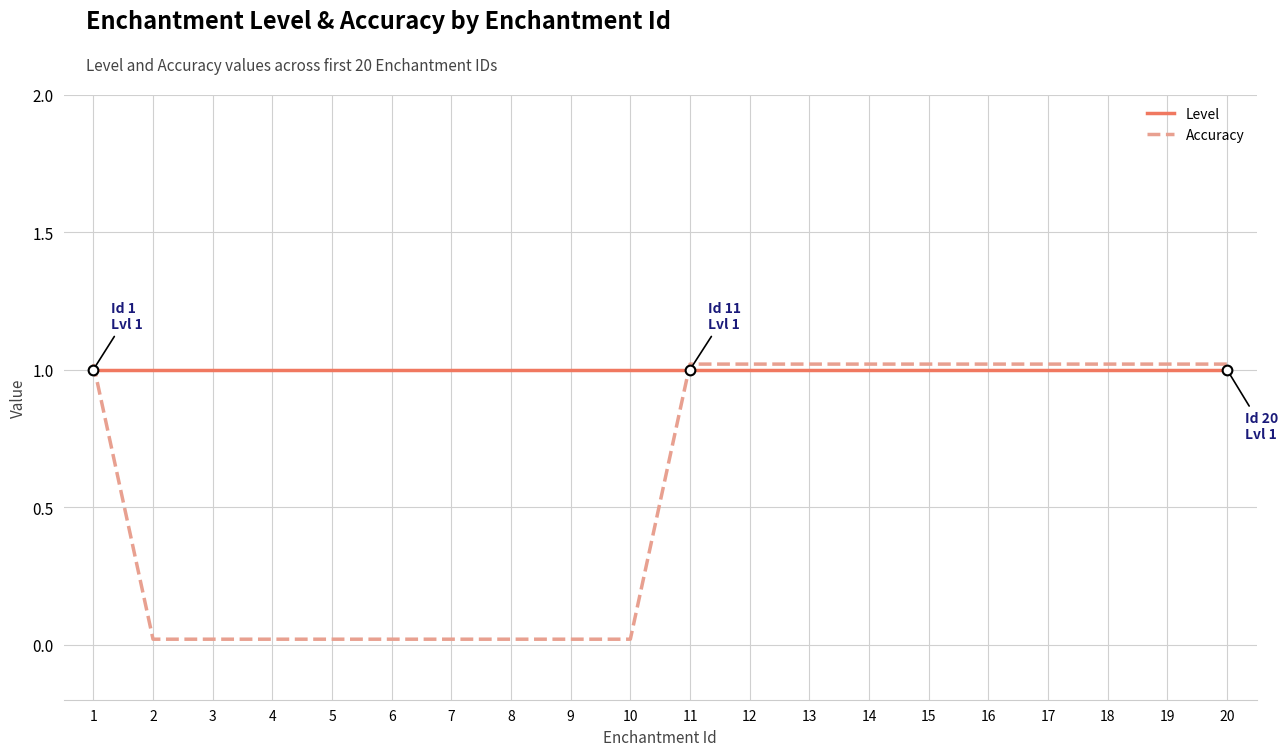

At how many categories does at least one series exceed 0?

20